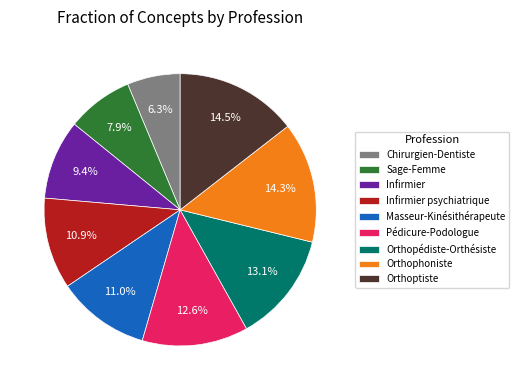

The Orthoptiste slice represents 9% of the pie. True or false?

False